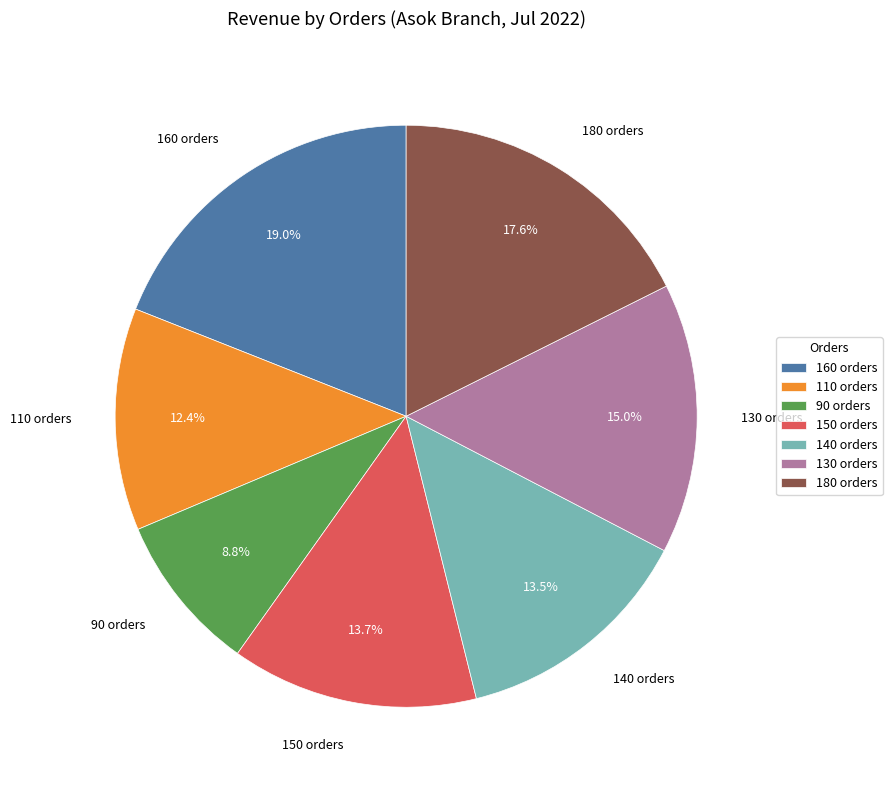

What is the smallest slice in the pie chart?

90 orders